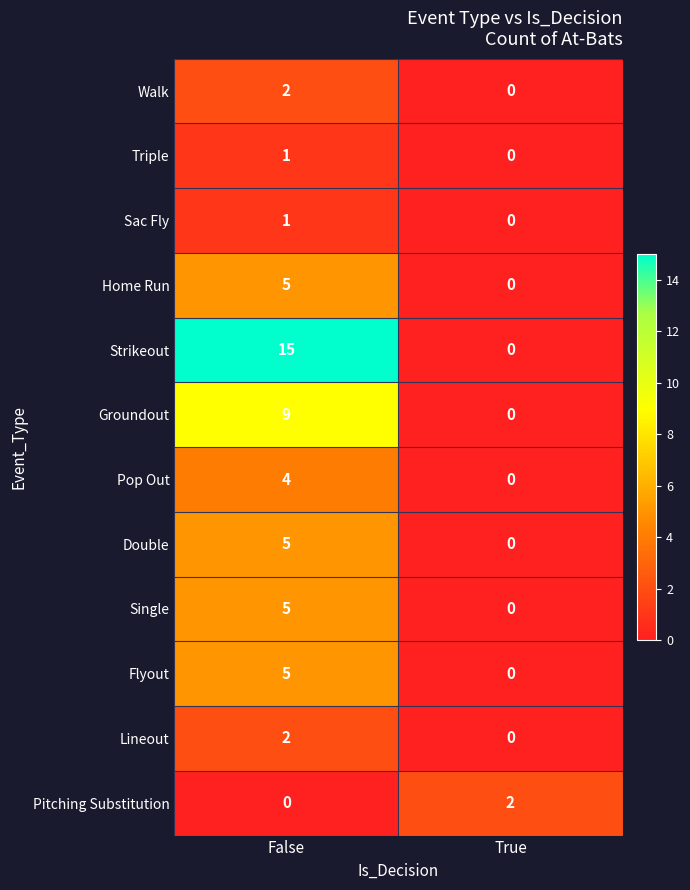

True or false: Pitching Substitution has a value of 3 at True.

False